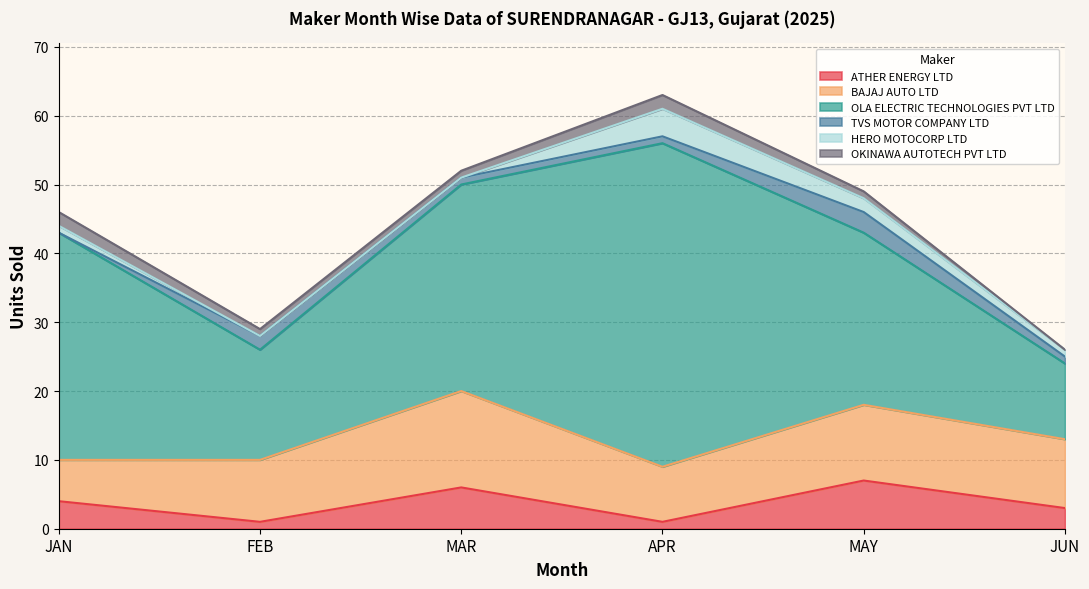

Which series changed the most between JAN and FEB?

OLA ELECTRIC TECHNOLOGIES PVT LTD